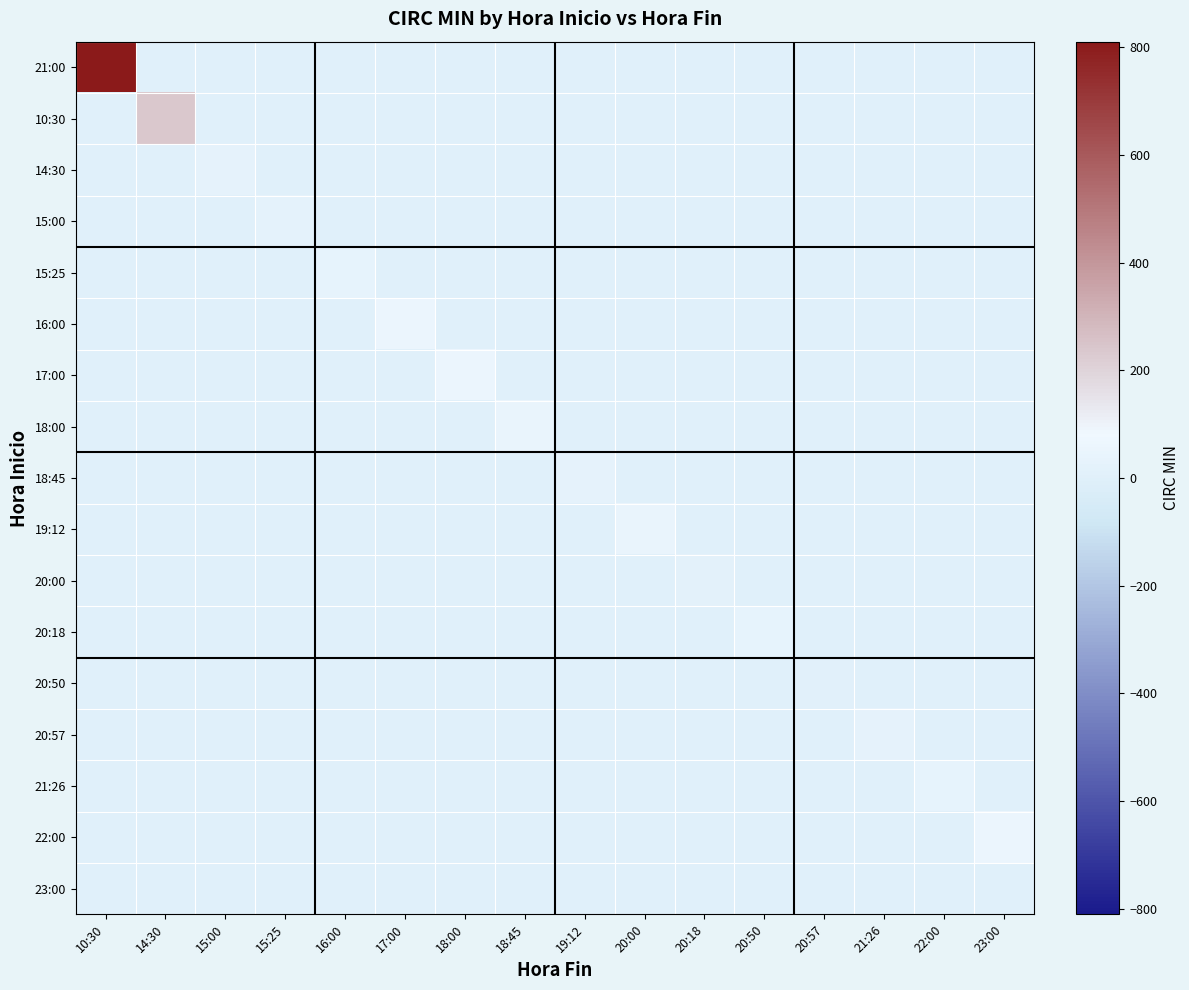

Reading left to right, list all the values displayed in this chart.

21:00: 10:30=810	14:30=0	15:00=0	15:25=0	16:00=0	17:00=0	18:00=0	18:45=0	19:12=0	20:00=0	20:18=0	20:50=0	20:57=0	21:26=0	22:00=0	23:00=0
10:30: 10:30=0	14:30=240	15:00=0	15:25=0	16:00=0	17:00=0	18:00=0	18:45=0	19:12=0	20:00=0	20:18=0	20:50=0	20:57=0	21:26=0	22:00=0	23:00=0
14:30: 10:30=0	14:30=0	15:00=30	15:25=0	16:00=0	17:00=0	18:00=0	18:45=0	19:12=0	20:00=0	20:18=0	20:50=0	20:57=0	21:26=0	22:00=0	23:00=0
15:00: 10:30=0	14:30=0	15:00=0	15:25=25	16:00=0	17:00=0	18:00=0	18:45=0	19:12=0	20:00=0	20:18=0	20:50=0	20:57=0	21:26=0	22:00=0	23:00=0
15:25: 10:30=0	14:30=0	15:00=0	15:25=0	16:00=35	17:00=0	18:00=0	18:45=0	19:12=0	20:00=0	20:18=0	20:50=0	20:57=0	21:26=0	22:00=0	23:00=0
16:00: 10:30=0	14:30=0	15:00=0	15:25=0	16:00=0	17:00=60	18:00=0	18:45=0	19:12=0	20:00=0	20:18=0	20:50=0	20:57=0	21:26=0	22:00=0	23:00=0
17:00: 10:30=0	14:30=0	15:00=0	15:25=0	16:00=0	17:00=0	18:00=60	18:45=0	19:12=0	20:00=0	20:18=0	20:50=0	20:57=0	21:26=0	22:00=0	23:00=0
18:00: 10:30=0	14:30=0	15:00=0	15:25=0	16:00=0	17:00=0	18:00=0	18:45=45	19:12=0	20:00=0	20:18=0	20:50=0	20:57=0	21:26=0	22:00=0	23:00=0
18:45: 10:30=0	14:30=0	15:00=0	15:25=0	16:00=0	17:00=0	18:00=0	18:45=0	19:12=27	20:00=0	20:18=0	20:50=0	20:57=0	21:26=0	22:00=0	23:00=0
19:12: 10:30=0	14:30=0	15:00=0	15:25=0	16:00=0	17:00=0	18:00=0	18:45=0	19:12=0	20:00=48	20:18=0	20:50=0	20:57=0	21:26=0	22:00=0	23:00=0
20:00: 10:30=0	14:30=0	15:00=0	15:25=0	16:00=0	17:00=0	18:00=0	18:45=0	19:12=0	20:00=0	20:18=18	20:50=0	20:57=0	21:26=0	22:00=0	23:00=0
20:18: 10:30=0	14:30=0	15:00=0	15:25=0	16:00=0	17:00=0	18:00=0	18:45=0	19:12=0	20:00=0	20:18=0	20:50=32	20:57=0	21:26=0	22:00=0	23:00=0
20:50: 10:30=0	14:30=0	15:00=0	15:25=0	16:00=0	17:00=0	18:00=0	18:45=0	19:12=0	20:00=0	20:18=0	20:50=0	20:57=7	21:26=0	22:00=0	23:00=0
20:57: 10:30=0	14:30=0	15:00=0	15:25=0	16:00=0	17:00=0	18:00=0	18:45=0	19:12=0	20:00=0	20:18=0	20:50=0	20:57=0	21:26=29	22:00=0	23:00=0
21:26: 10:30=0	14:30=0	15:00=0	15:25=0	16:00=0	17:00=0	18:00=0	18:45=0	19:12=0	20:00=0	20:18=0	20:50=0	20:57=0	21:26=0	22:00=34	23:00=0
22:00: 10:30=0	14:30=0	15:00=0	15:25=0	16:00=0	17:00=0	18:00=0	18:45=0	19:12=0	20:00=0	20:18=0	20:50=0	20:57=0	21:26=0	22:00=0	23:00=60
23:00: 10:30=0	14:30=0	15:00=0	15:25=0	16:00=0	17:00=0	18:00=0	18:45=0	19:12=0	20:00=0	20:18=0	20:50=0	20:57=0	21:26=0	22:00=0	23:00=0